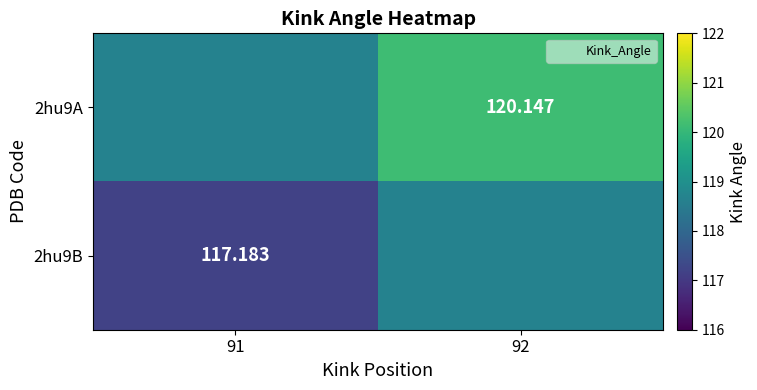

How many values in the 2hu9B series exceed 118?

1